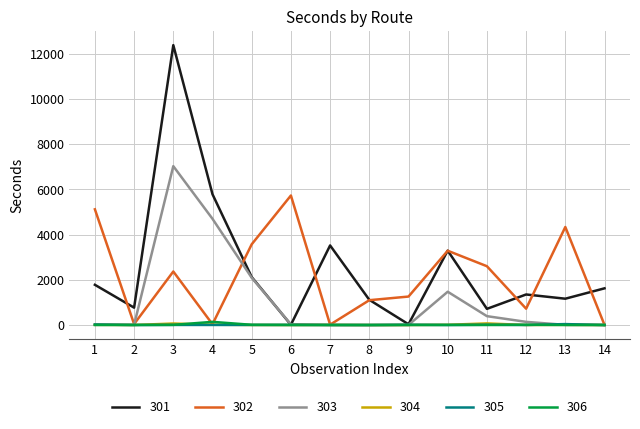

Which series has the widest spread of values?

301